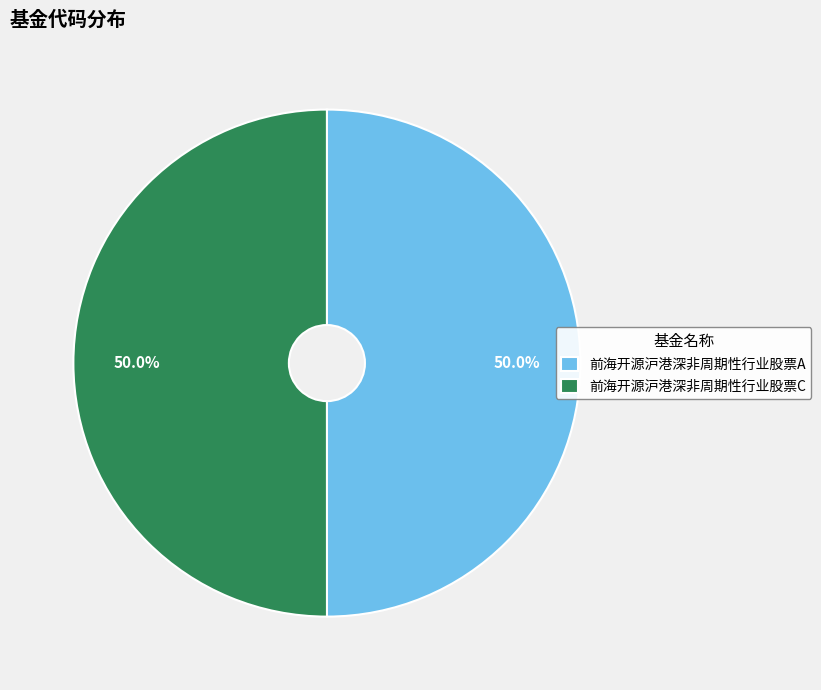

Do 前海开源沪港深非周期性行业股票C and 前海开源沪港深非周期性行业股票A together represent more than half of the pie?

Yes